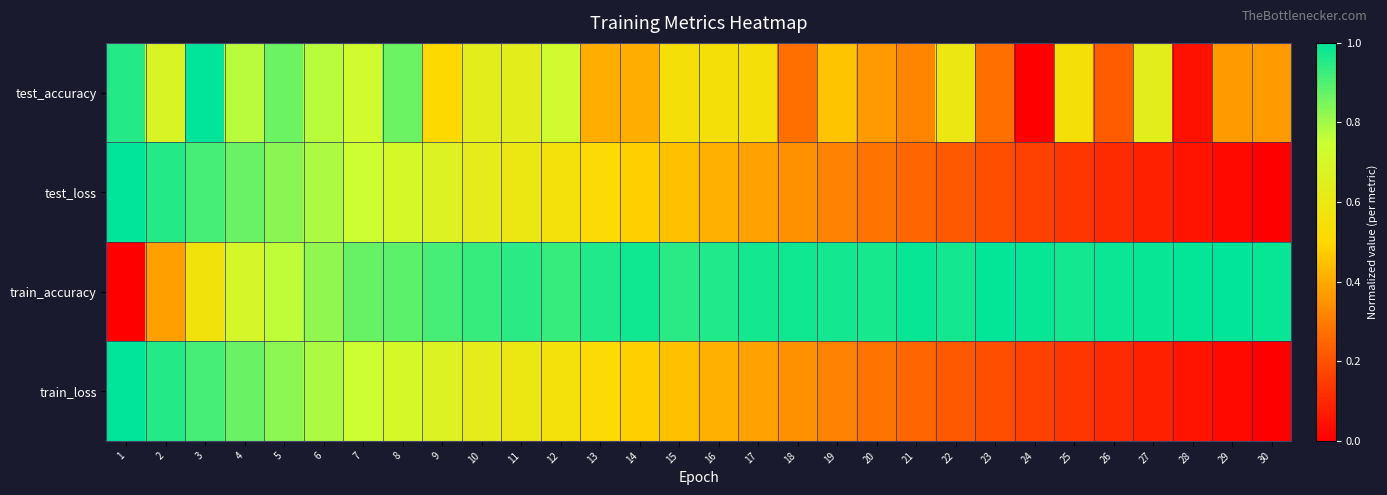

At which category does the chart reach its peak across all series?

3